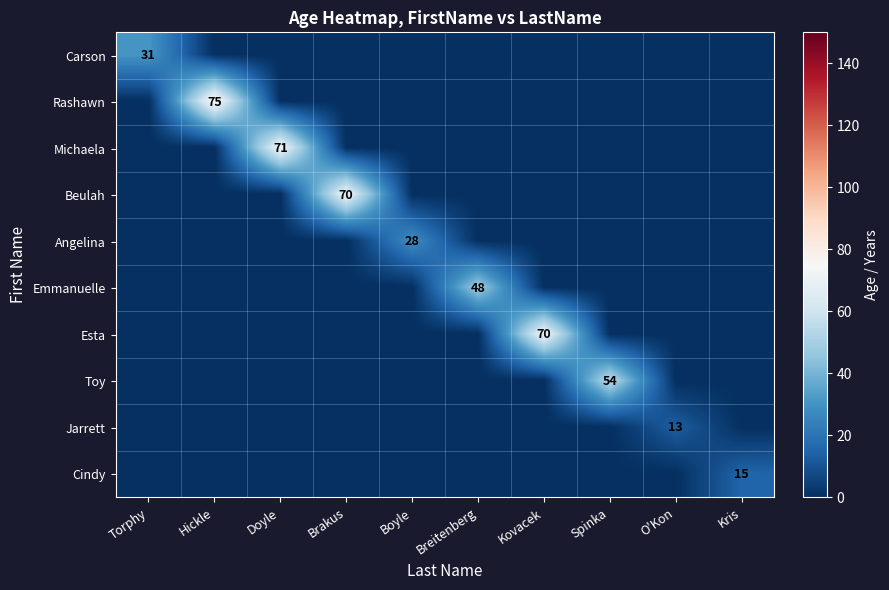

The value of Michaela at Doyle is 35. True or false?

False